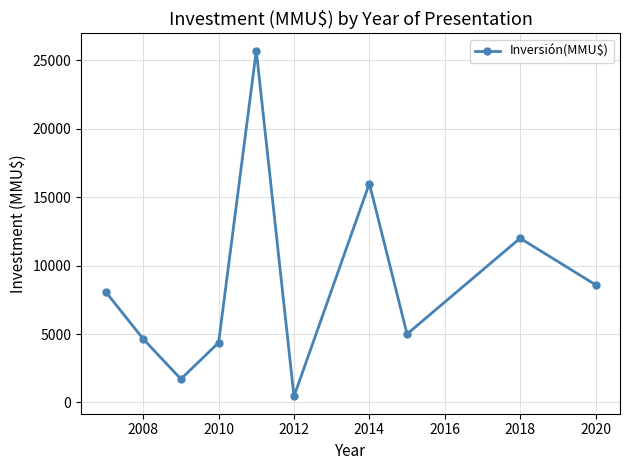

What is the value of the 3rd point from the left?

1710